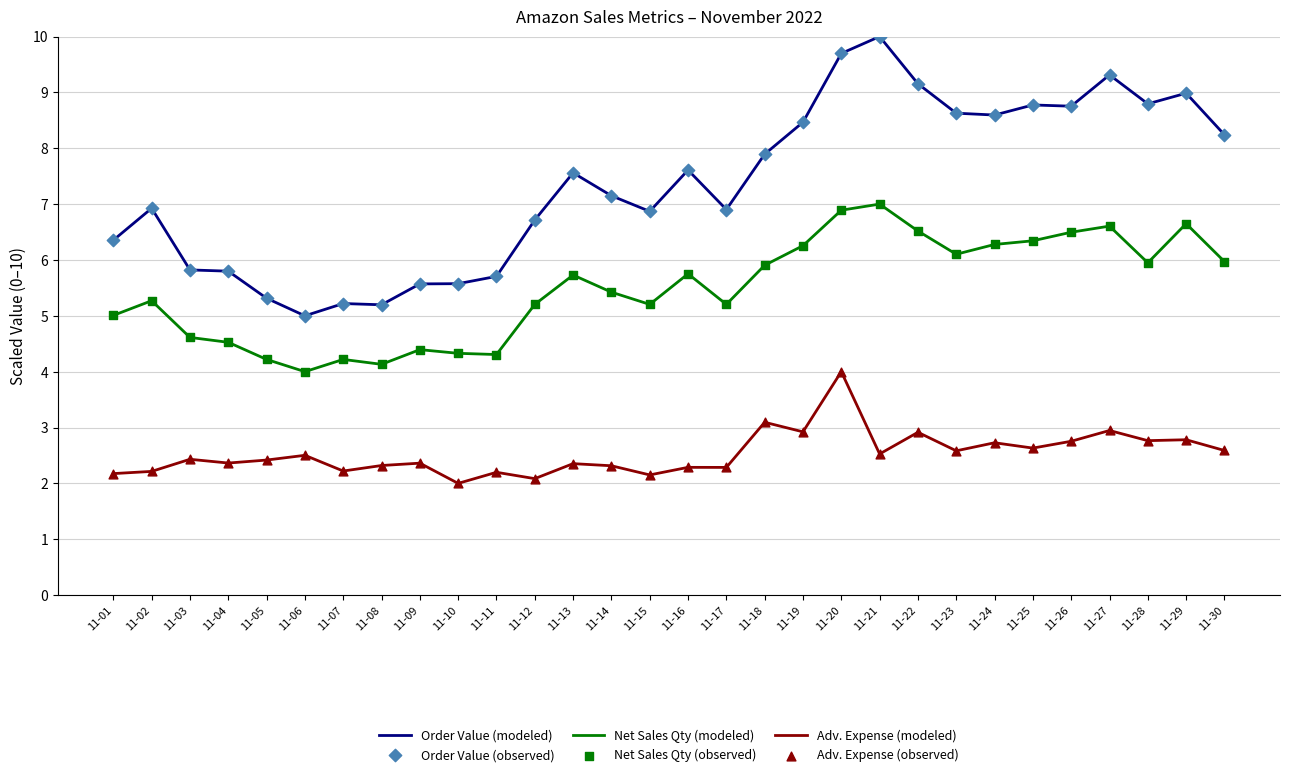

Which series has the largest range (max minus min)?

Order Value (modeled)